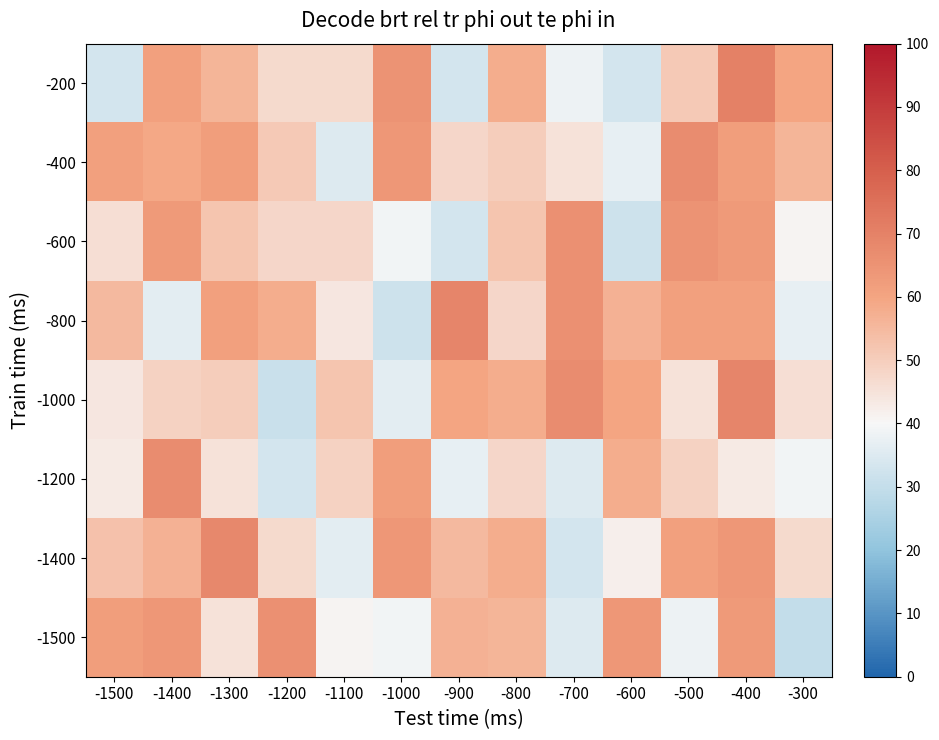

Reading left to right, extract all data points from this chart.

-200: -1500=33	-1400=61	-1300=56	-1200=47	-1100=47	-1000=65	-900=33	-800=58	-700=38	-600=33	-500=51	-400=70	-300=60
-400: -1500=61	-1400=59	-1300=62	-1200=51	-1100=35	-1000=64	-900=48	-800=50	-700=45	-600=37	-500=67	-400=62	-300=56
-600: -1500=46	-1400=63	-1300=52	-1200=48	-1100=48	-1000=39	-900=33	-800=52	-700=66	-600=32	-500=65	-400=63	-300=41
-800: -1500=55	-1400=36	-1300=61	-1200=58	-1100=44	-1000=32	-900=69	-800=48	-700=66	-600=57	-500=61	-400=61	-300=37
-1000: -1500=44	-1400=49	-1300=50	-1200=31	-1100=52	-1000=36	-900=60	-800=58	-700=67	-600=60	-500=45	-400=69	-300=46
-1200: -1500=43	-1400=67	-1300=45	-1200=33	-1100=49	-1000=62	-900=37	-800=48	-700=35	-600=58	-500=49	-400=43	-300=39
-1400: -1500=53	-1400=57	-1300=68	-1200=47	-1100=36	-1000=64	-900=55	-800=58	-700=33	-600=42	-500=61	-400=64	-300=47
-1500: -1500=62	-1400=64	-1300=45	-1200=66	-1100=41	-1000=39	-900=57	-800=56	-700=35	-600=64	-500=38	-400=63	-300=30